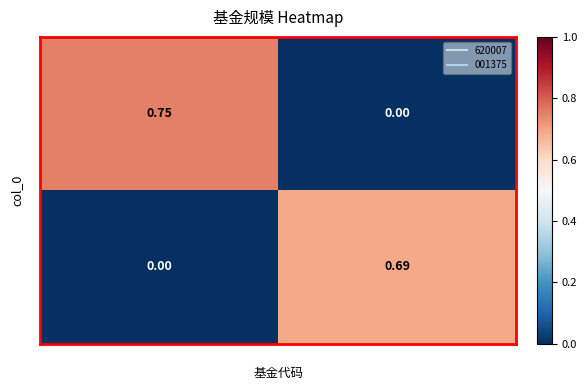

Which label corresponds to the largest value in the chart?

620007